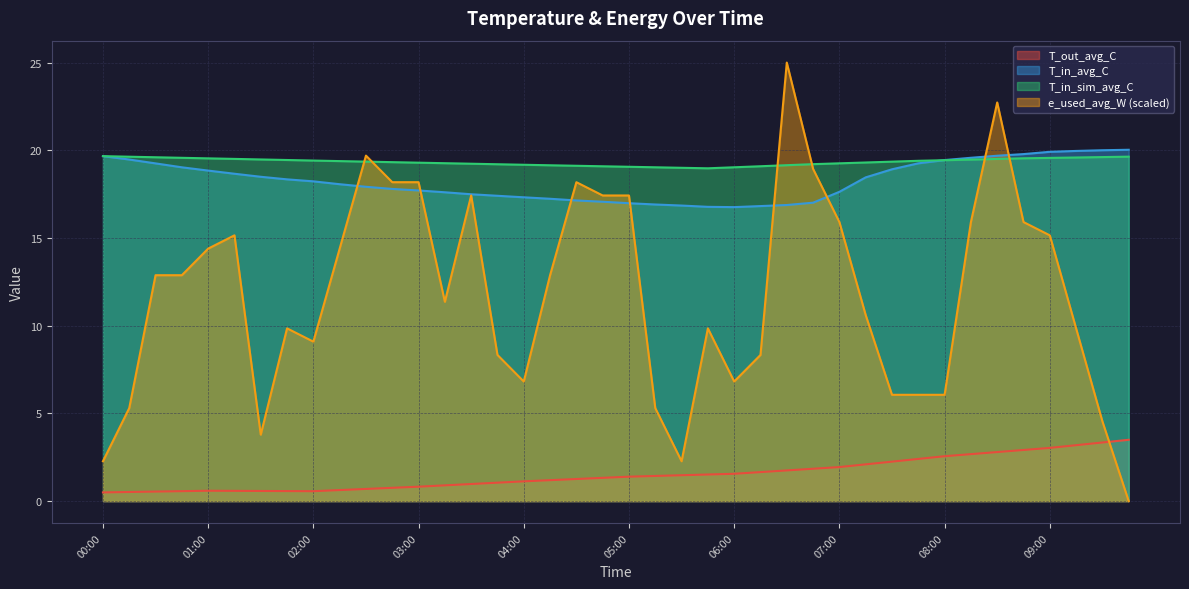

Rank the series by their maximum value, from lowest to highest.

T_out_avg_C, T_in_sim_avg_C, T_in_avg_C, e_used_avg_W (scaled)